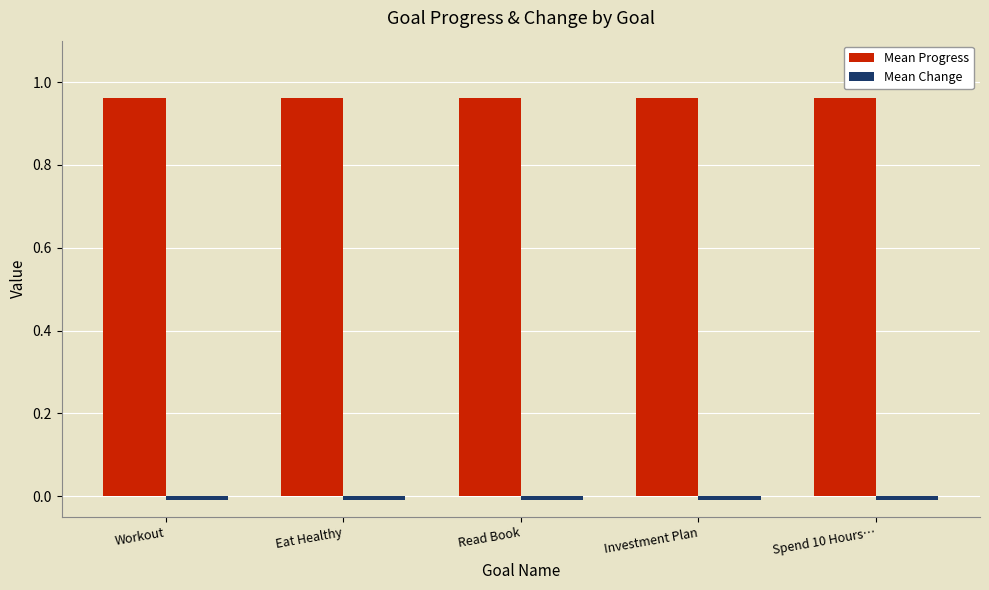

What is the sum of all Mean Progress values?

4.8